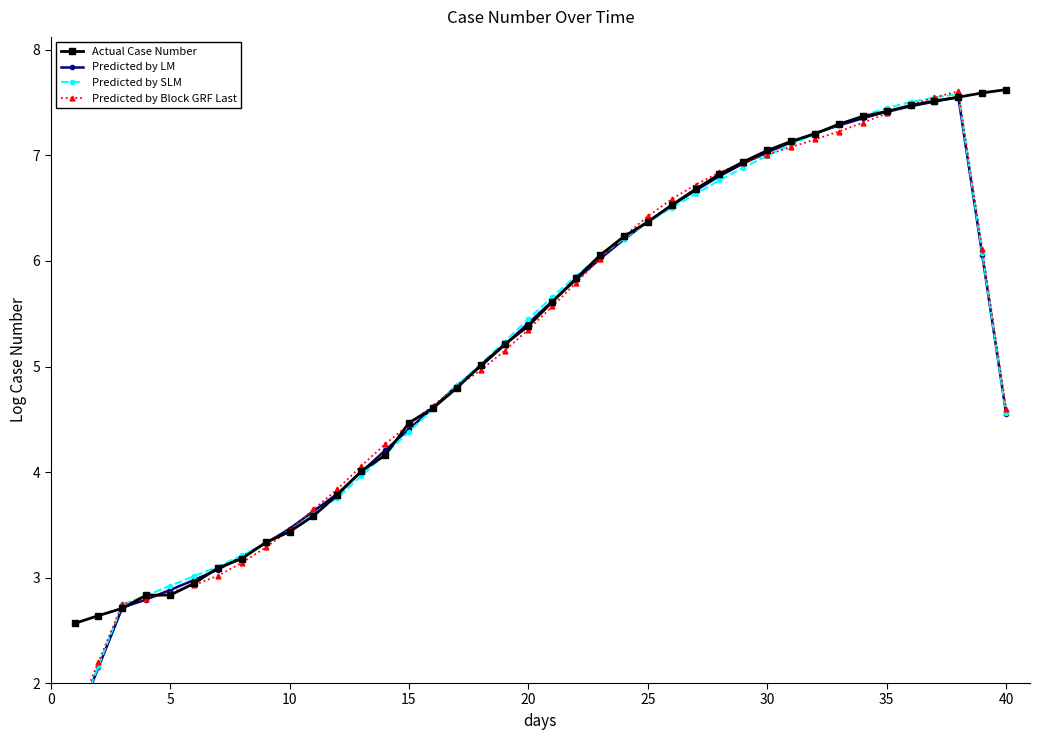

How many intersections are there between Actual Case Number and Predicted by LM?

18